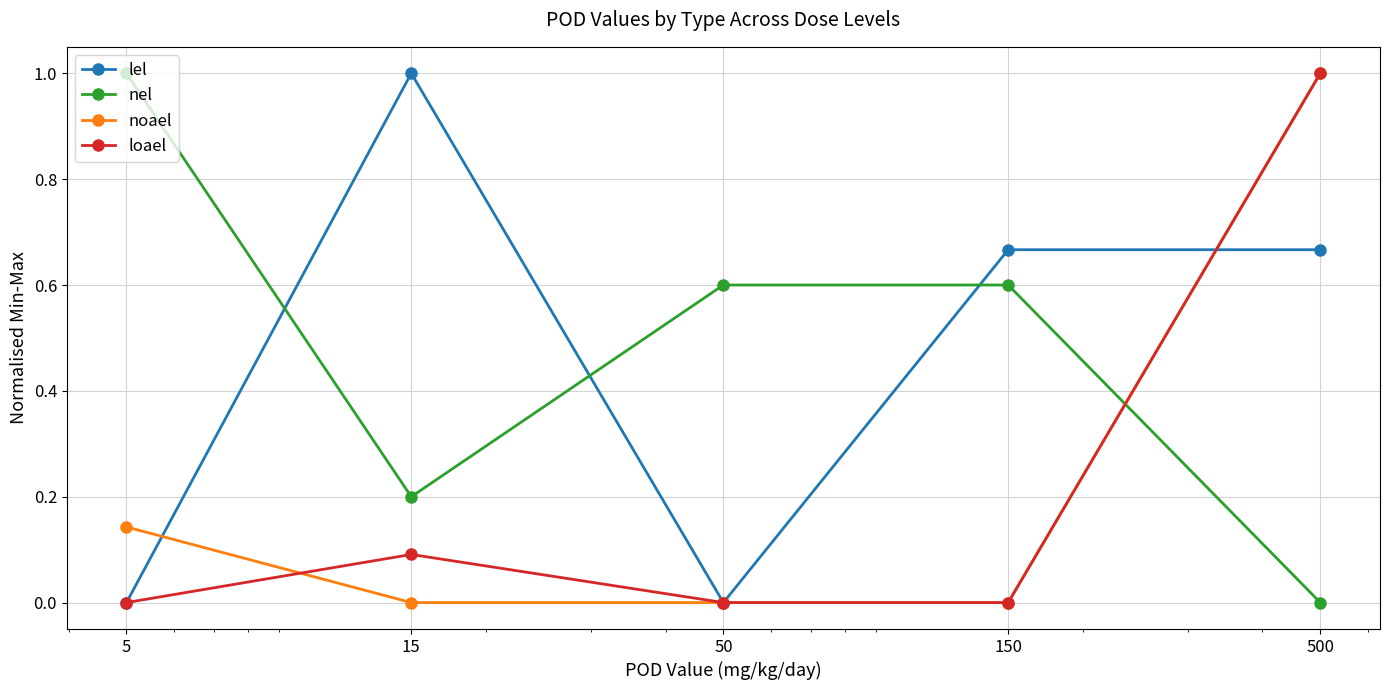

How many data points does each series have?

5